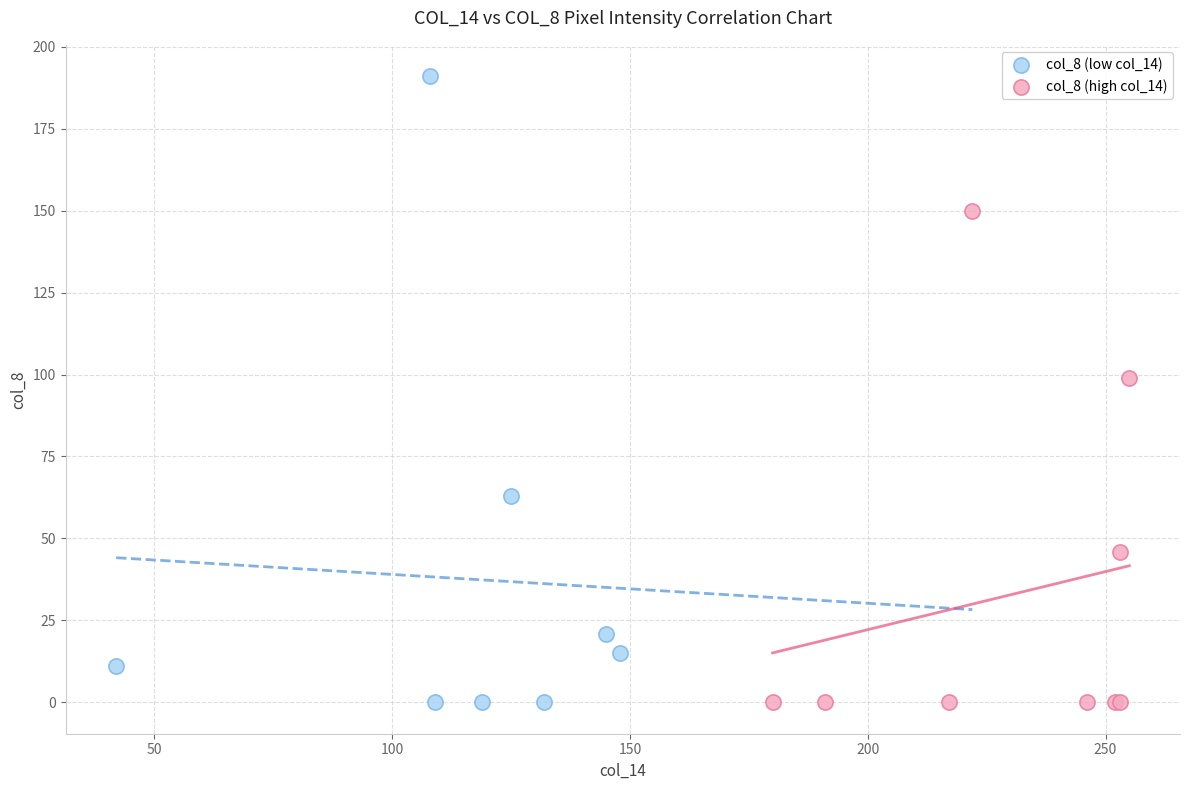

What are all the series names shown in the legend?

col_8 (low col_14), col_8 (high col_14)